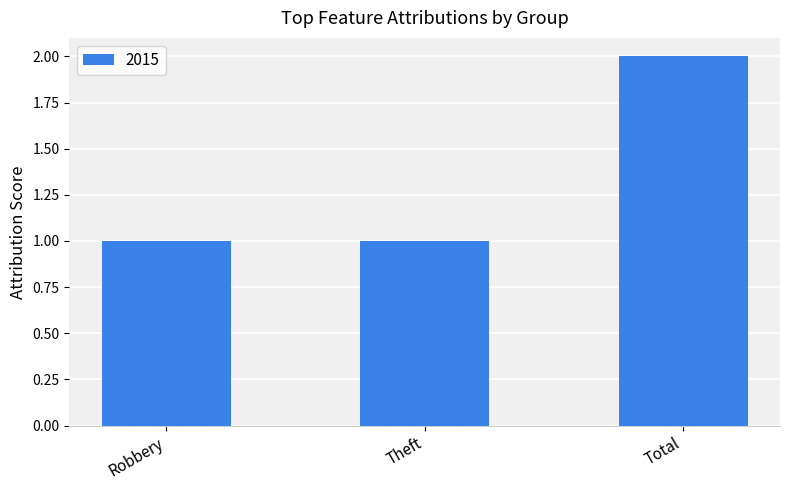

What is the label of the 3rd bar from the left?

Total